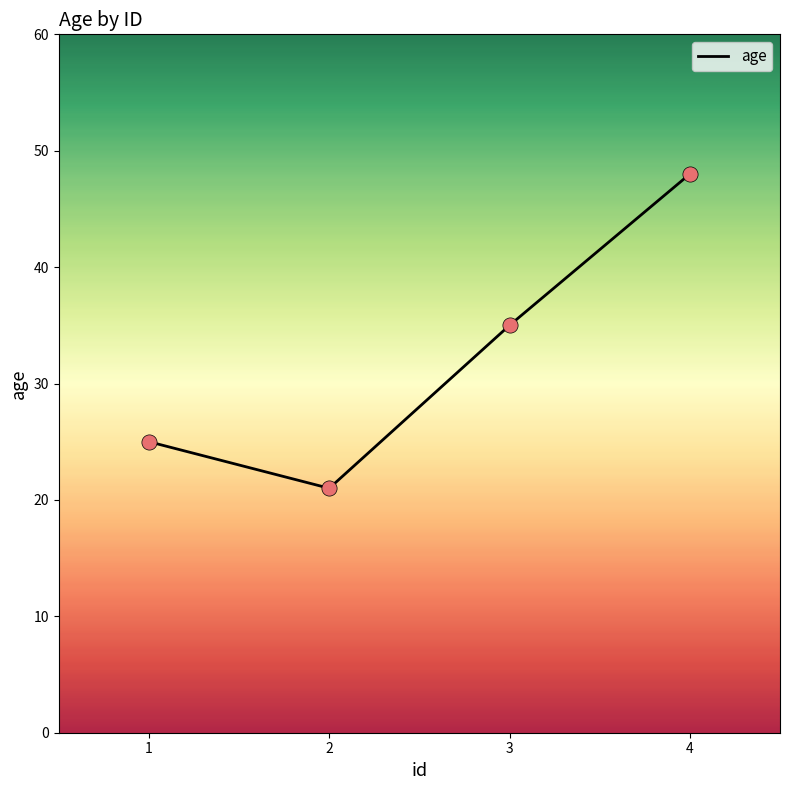

Between 3 and 4, which is larger?

4